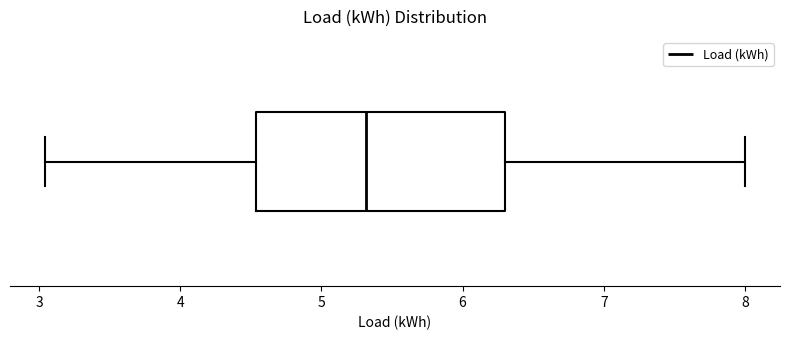

Transcribe this box plot: give where the median line is, the range the box spans, and where the two whiskers end, as read against the x-axis. The values are not printed on the chart, so give them approximately, as read against the axis.

median 5.3, box 4.5 to 6.3, whiskers 3.0 to 8.0